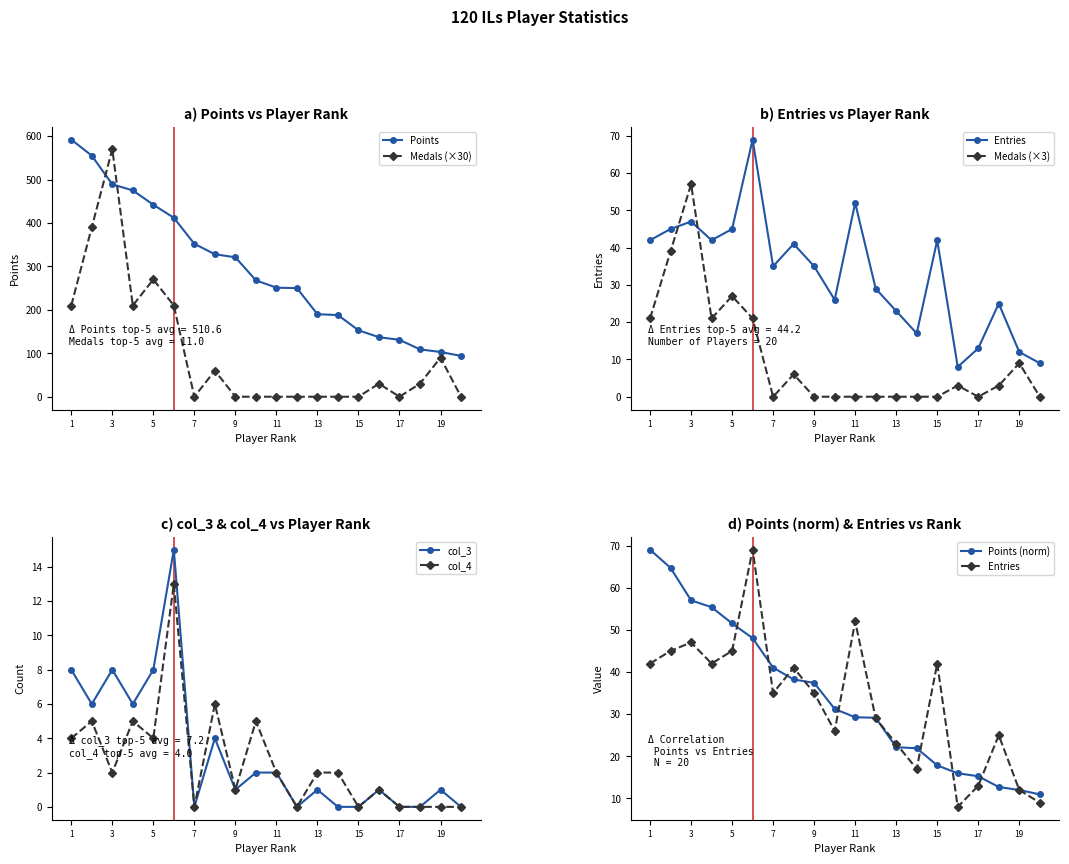

Where is the first local maximum for col_3?

3